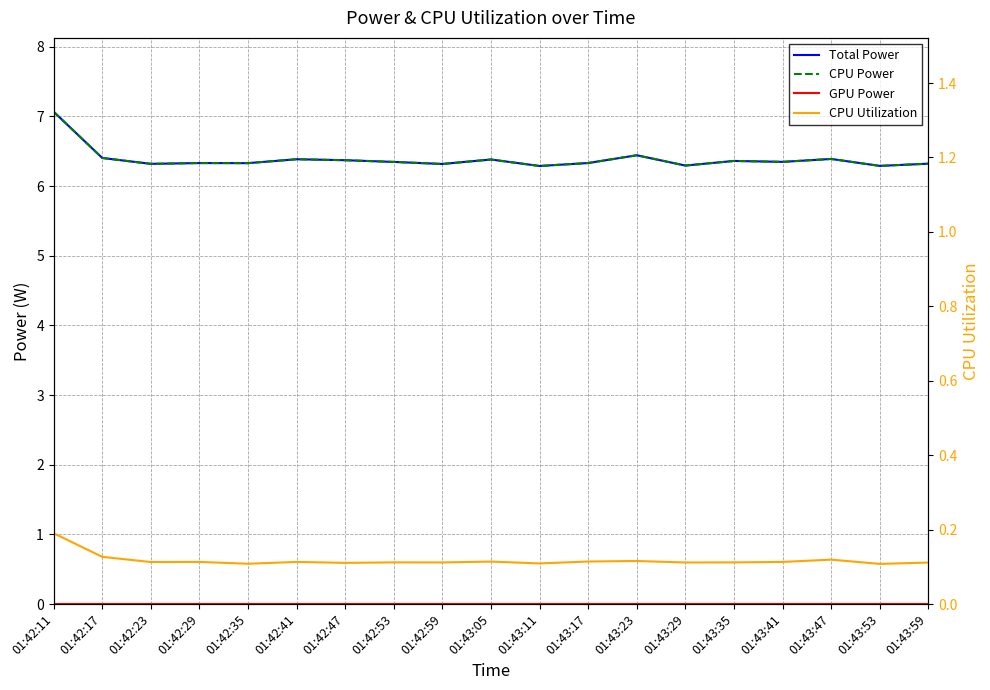

Which series has the widest spread of values?

Total Power